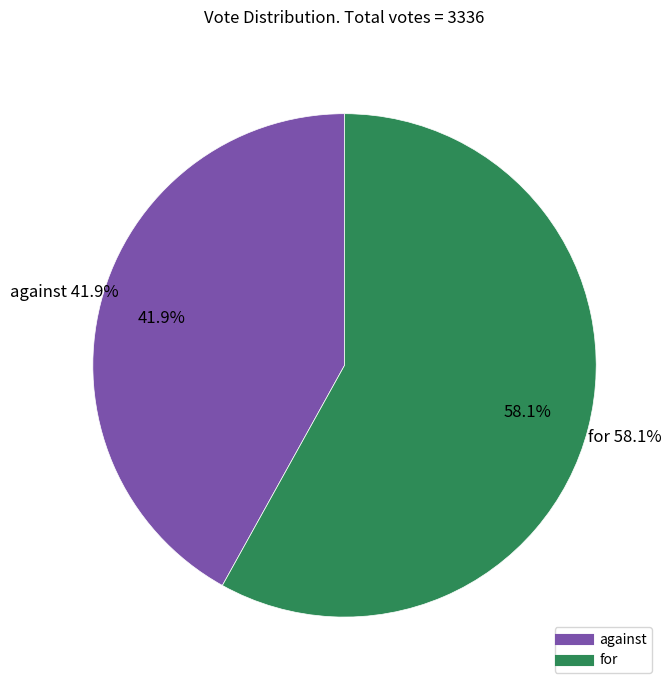

Count the number of slices in the pie.

2